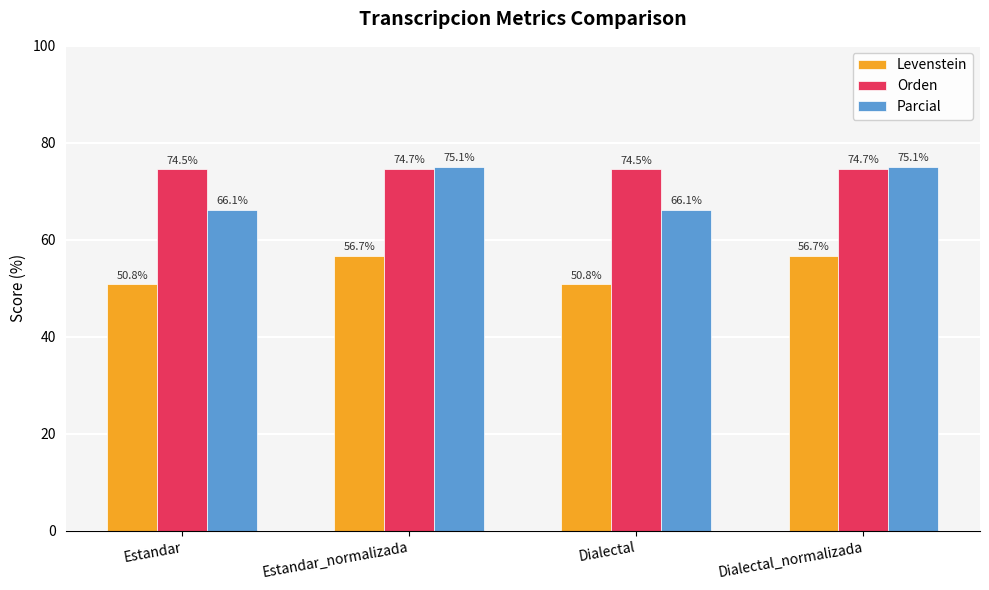

Rank the series by their maximum value, from highest to lowest.

Parcial, Orden, Levenstein